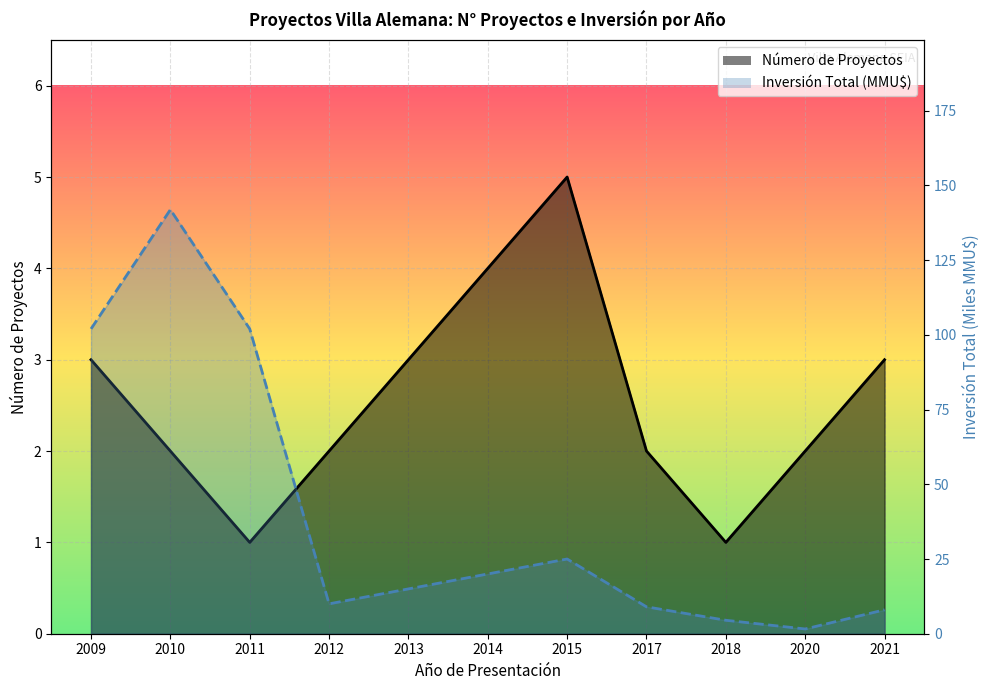

Between 2014 and 2015, which series saw the biggest shift?

Inversión Total (MMU$)